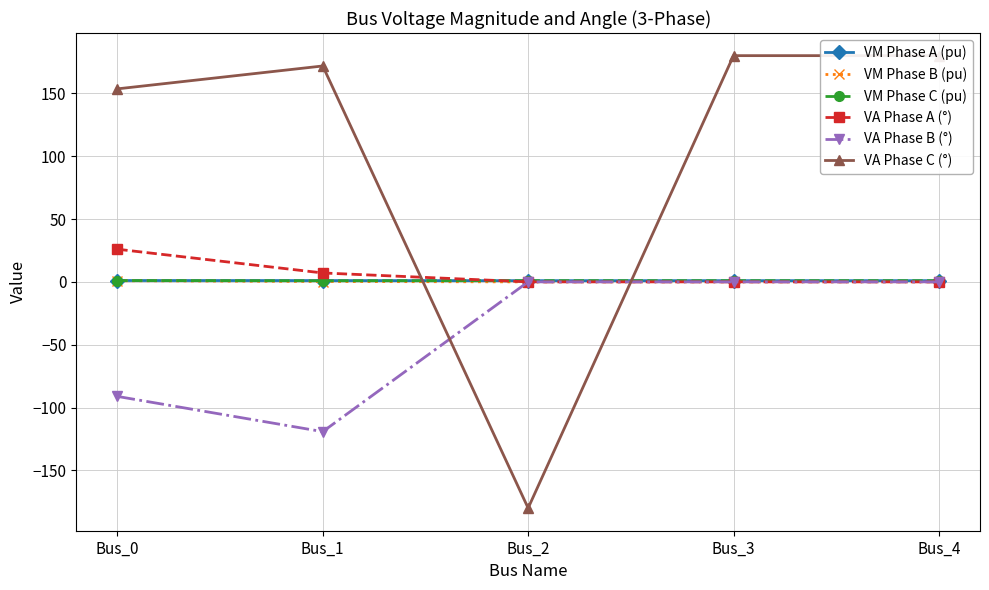

Is it true that VM Phase C (pu) equals 1.5 at Bus_4?

False